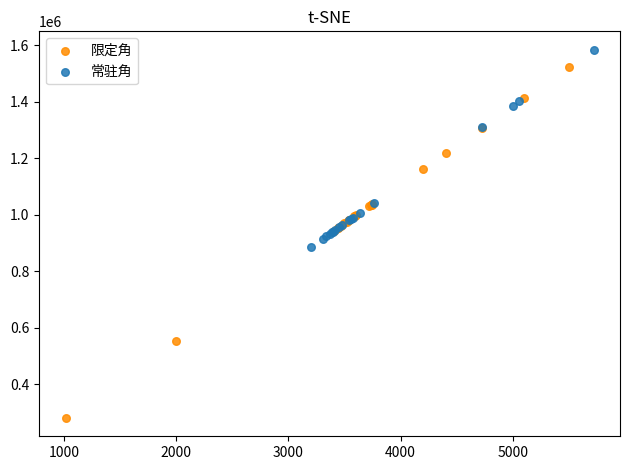

Which series contains the lowest Y value?

限定角